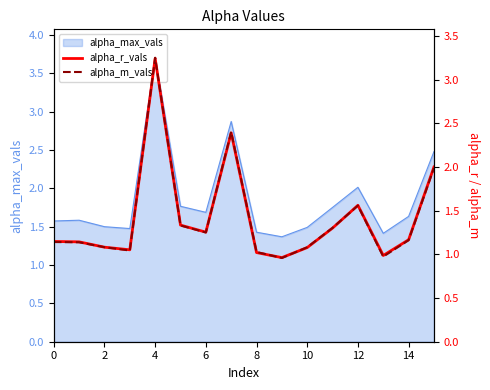

At which label is alpha_r_vals closest to 2?

15